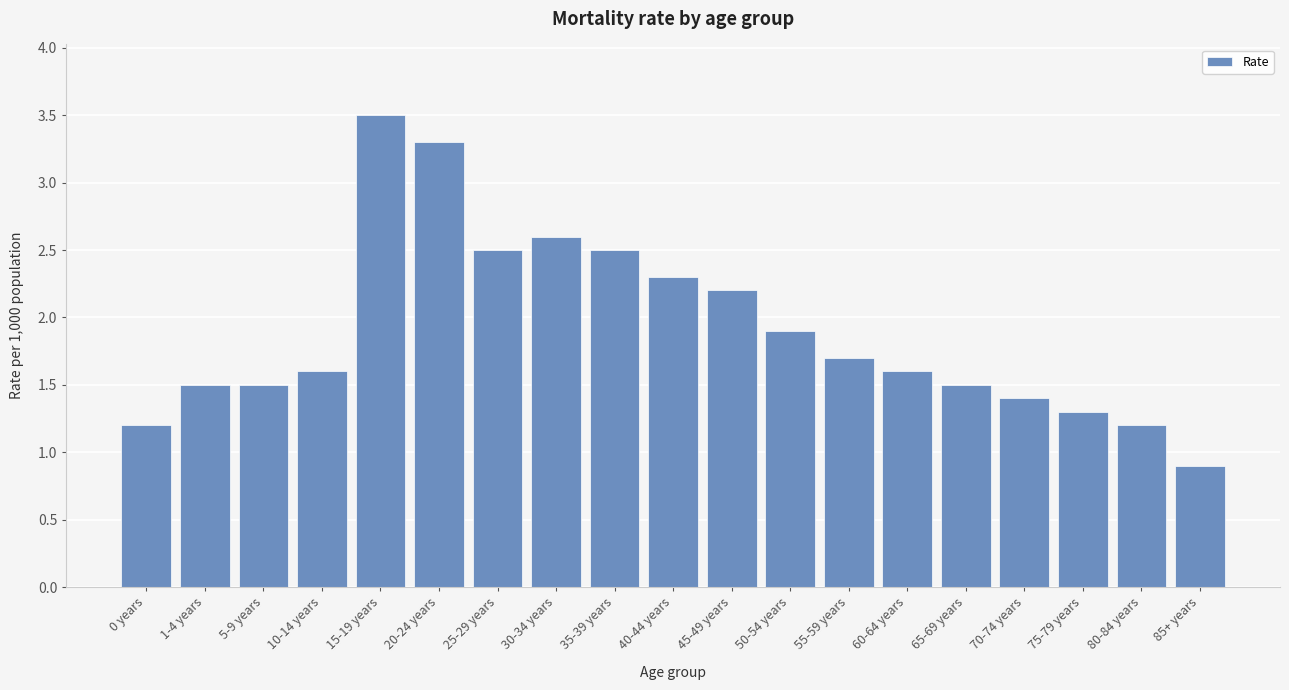

Reading left to right, extract all data points from this chart.

0 years=1.2	1-4 years=1.5	5-9 years=1.5	10-14 years=1.6	15-19 years=3.5	20-24 years=3.3	25-29 years=2.5	30-34 years=2.6	35-39 years=2.5	40-44 years=2.3	45-49 years=2.2	50-54 years=1.9	55-59 years=1.7	60-64 years=1.6	65-69 years=1.5	70-74 years=1.4	75-79 years=1.3	80-84 years=1.2	85+ years=0.9